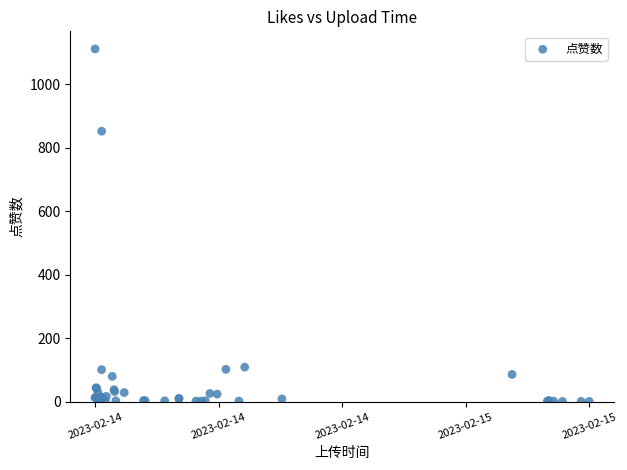

What Y value in the scatter plot is closest to 556?

852